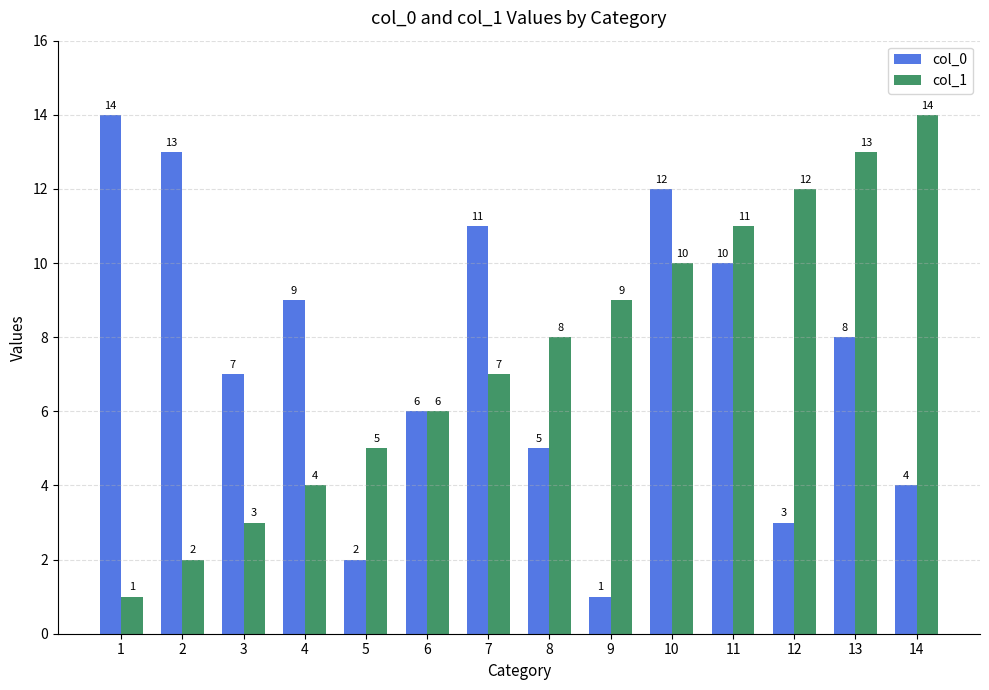

True or false: col_1 has a value of 21 at 14.

False